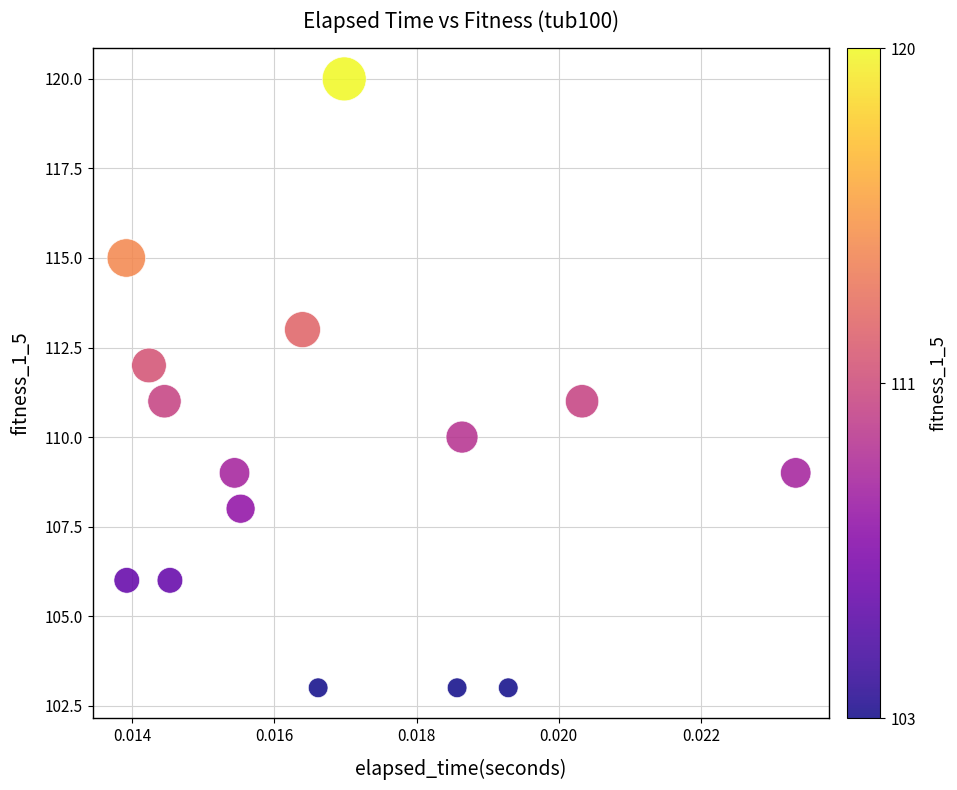

What is the range of Y values (max minus min)?

17